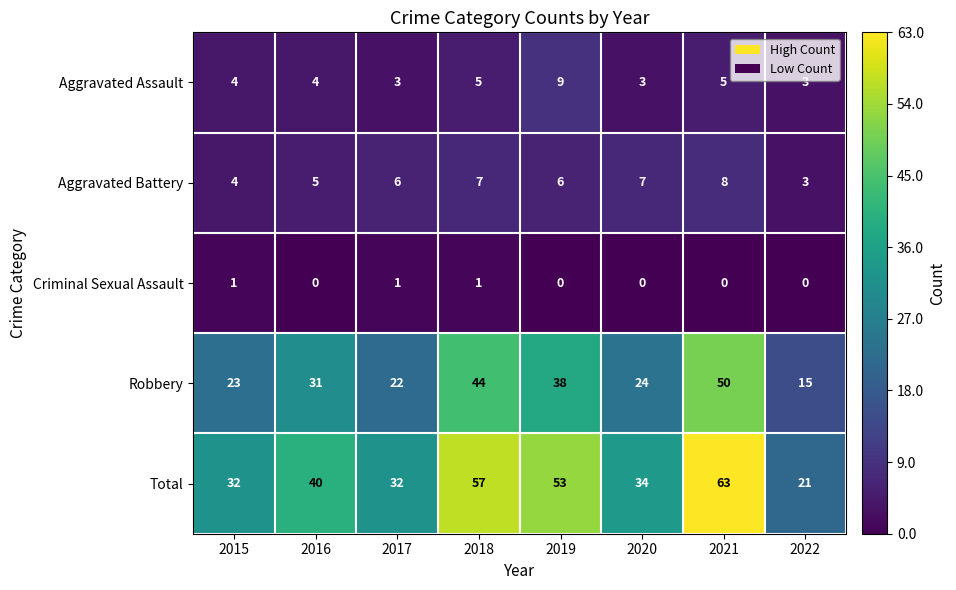

What is the total value across all series at 2015?

64